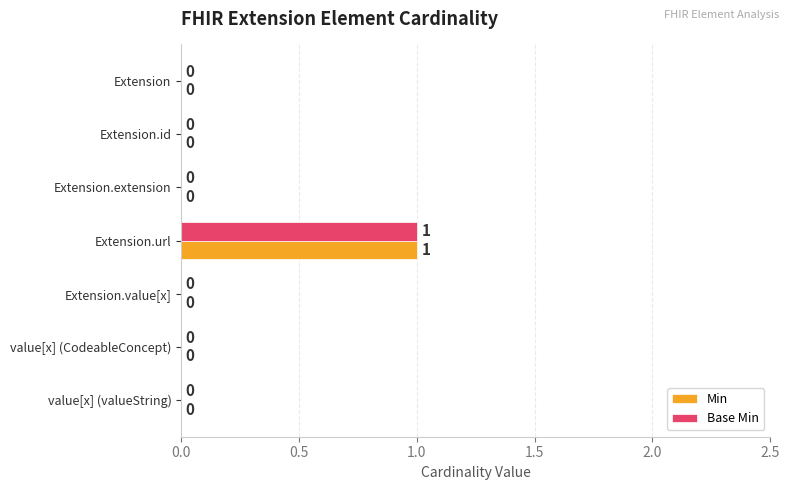

What are all the series names shown in the legend?

Min, Base Min